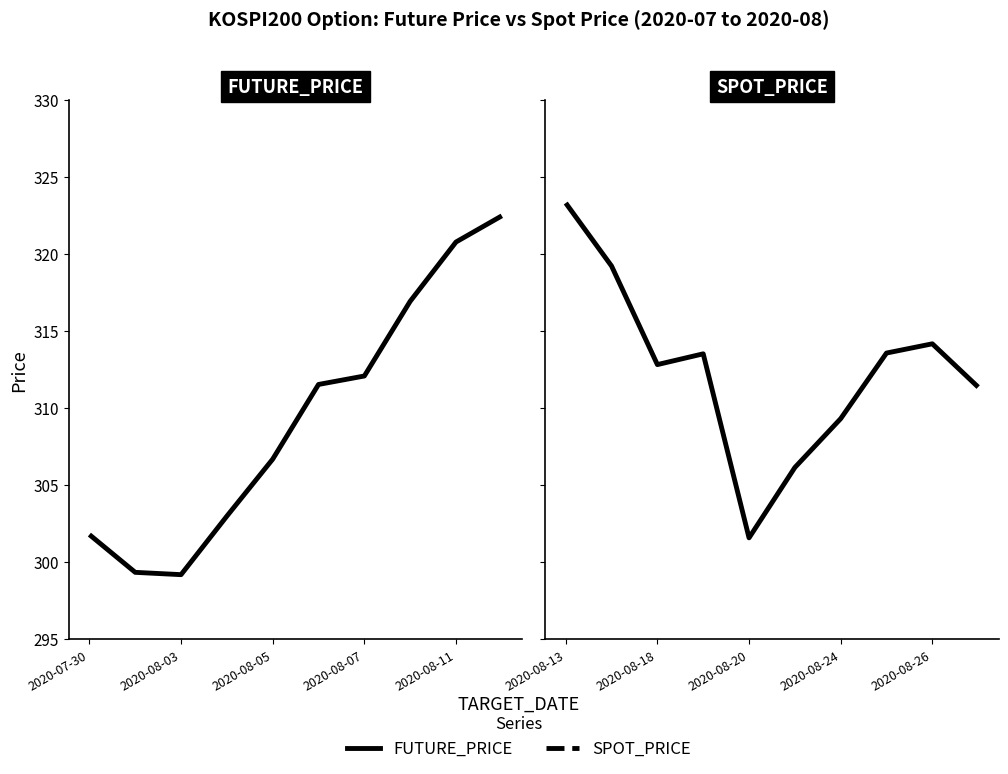

In SPOT_PRICE, how many points are higher than both neighbors (excluding endpoints)?

2